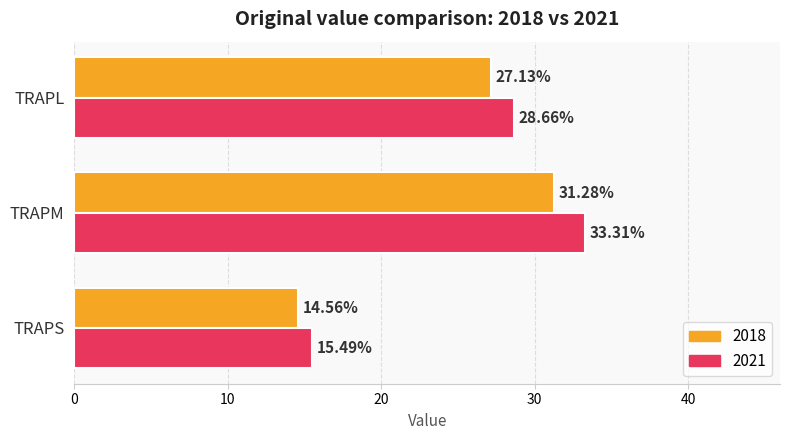

Is it true that 2021 equals 15.5 at TRAPS?

True